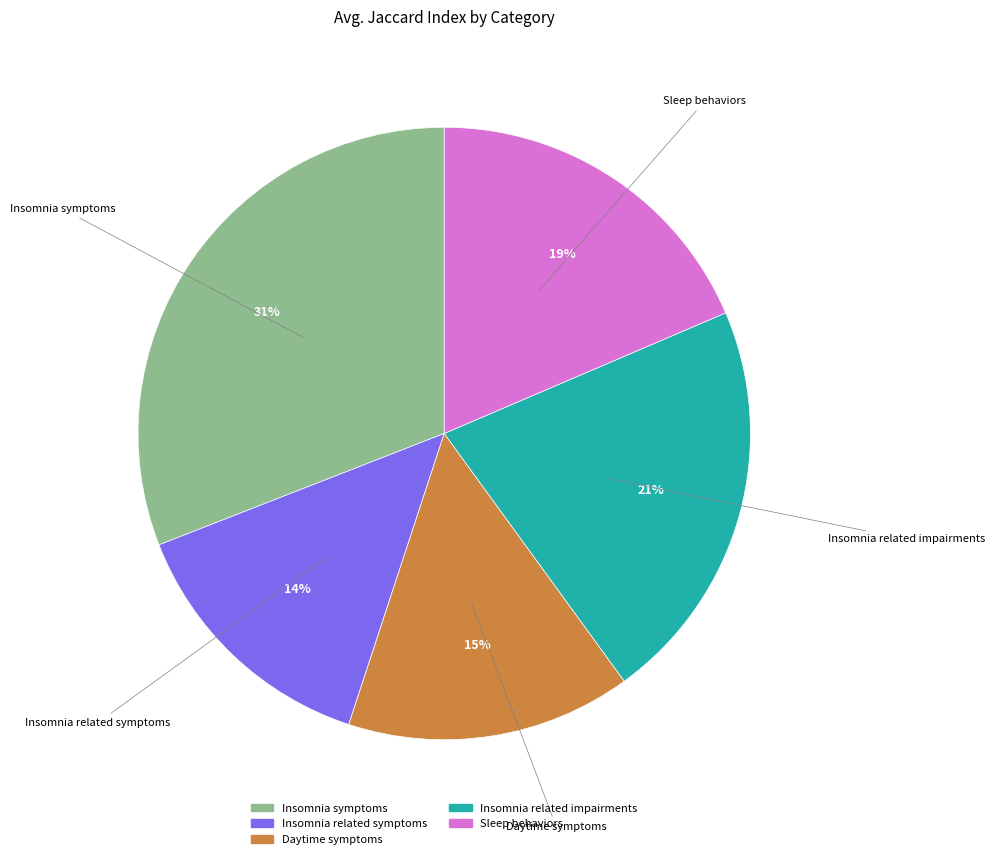

Is it true that Sleep behaviors is 10% of the pie?

False